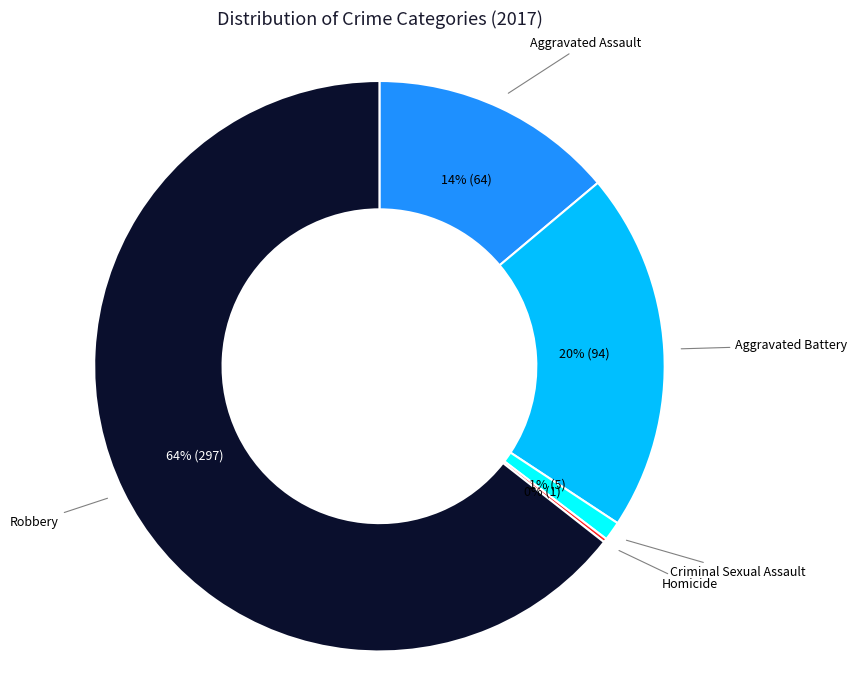

To the nearest percent, what is the average slice percentage?

20%